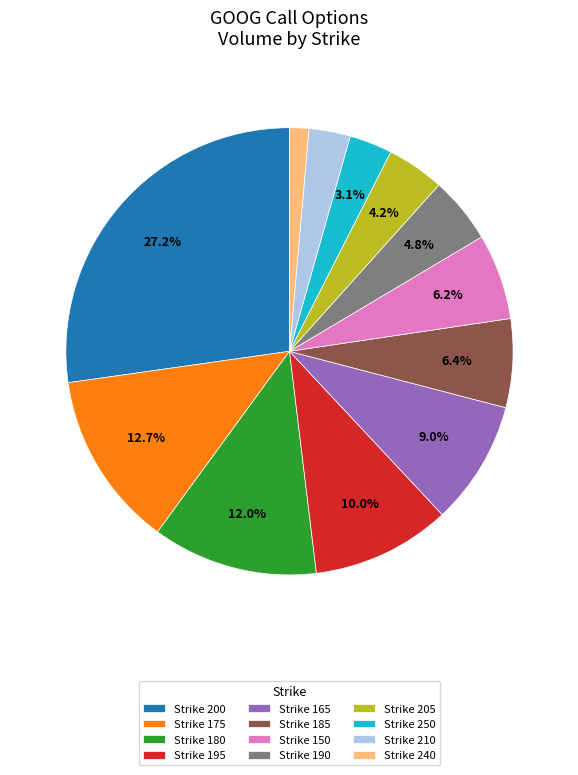

Count the number of slices in the pie.

12